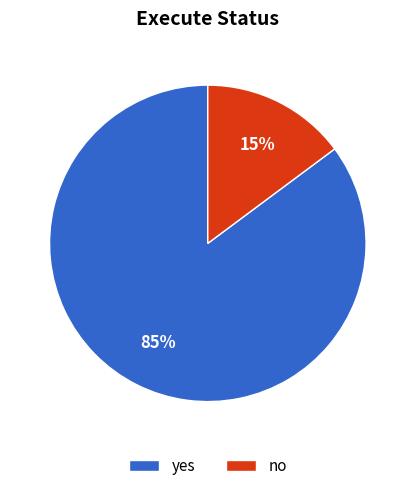

Is it true that no is 15% of the pie?

True